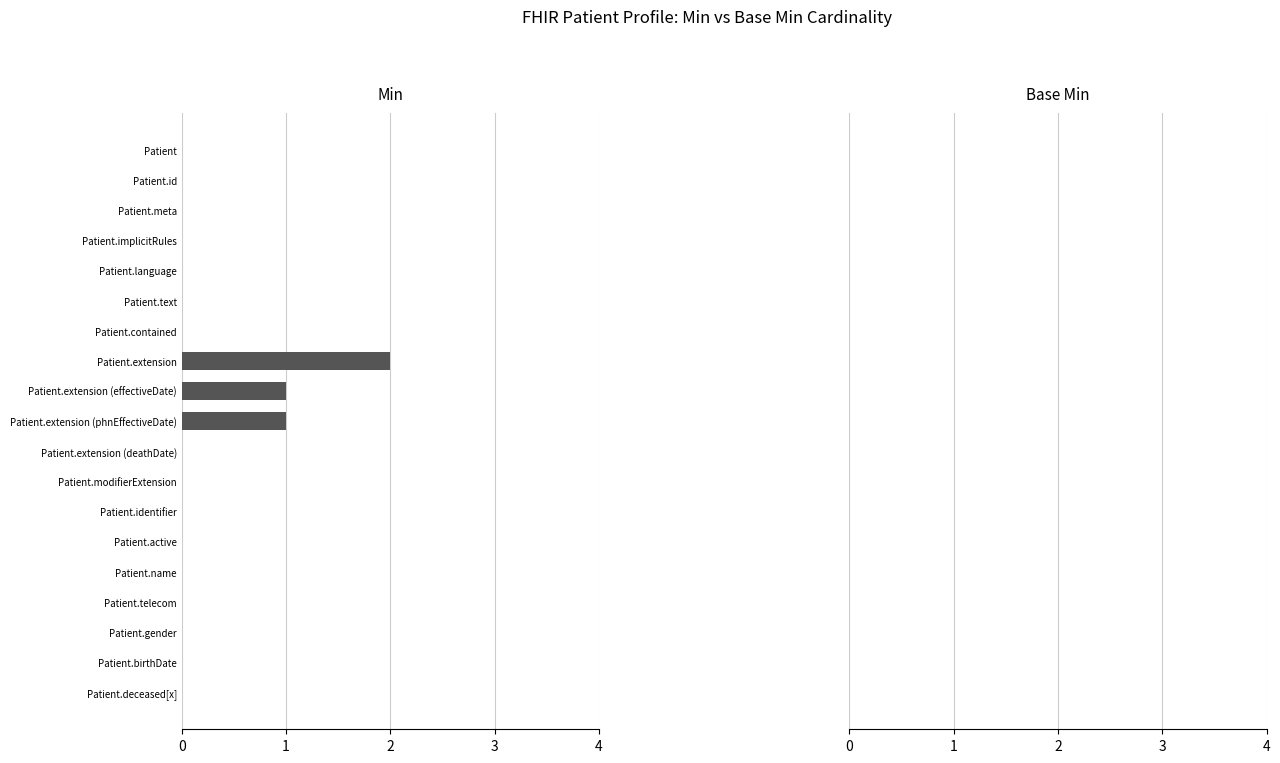

What is the sum of all values?

4